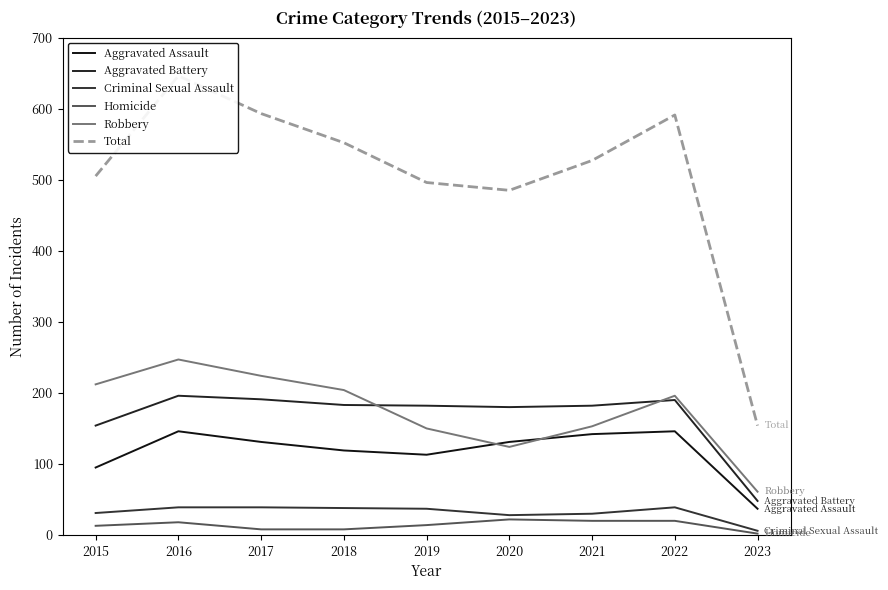

What is the difference between the Aggravated Assault values at 2015 and 2020?

36